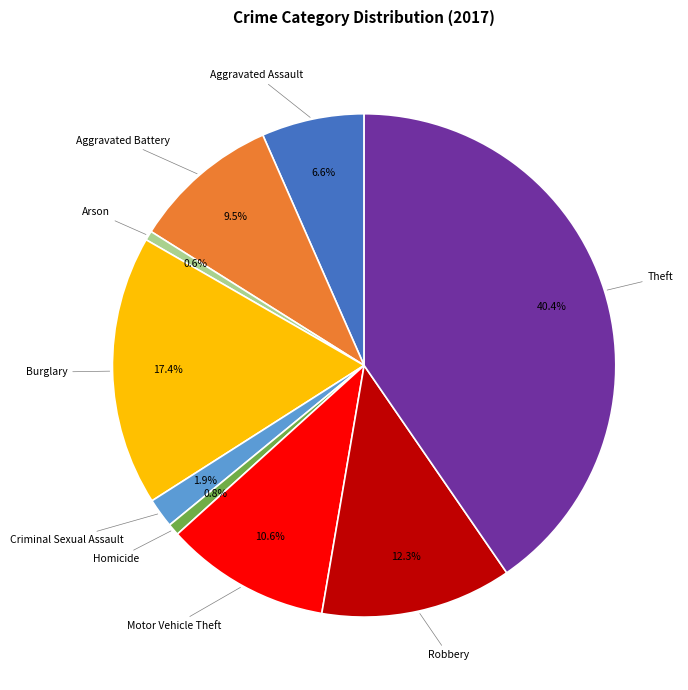

Is there any slice that represents more than half of the pie?

No